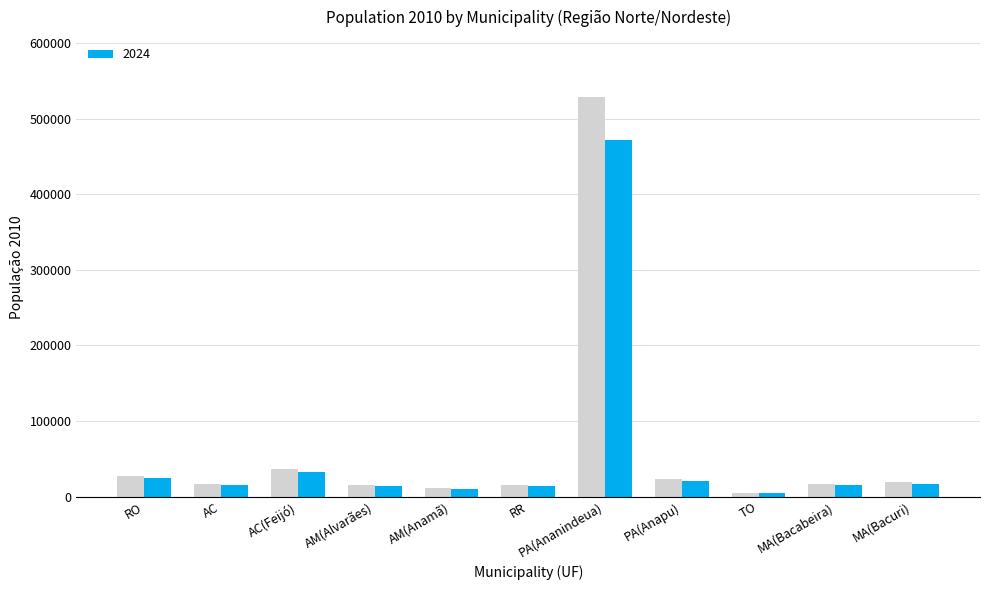

How many data points are above 16912?

5